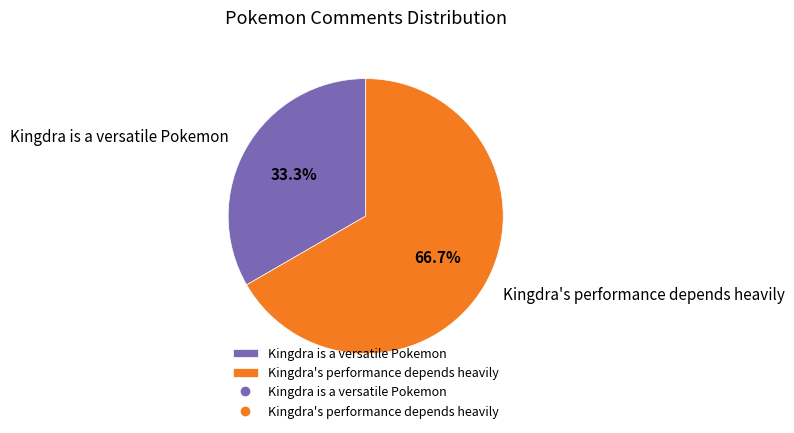

To the nearest percent, what portion does Kingdra's performance depends heavily represent?

67%